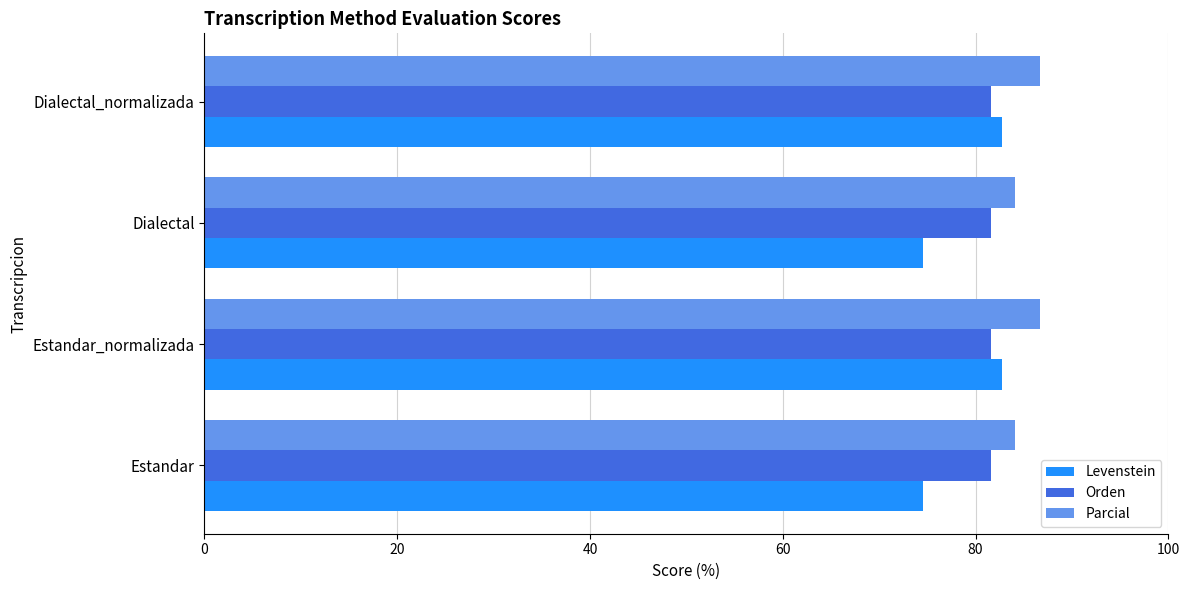

What is the difference between the Levenstein values at Estandar_normalizada and Estandar?

8.1